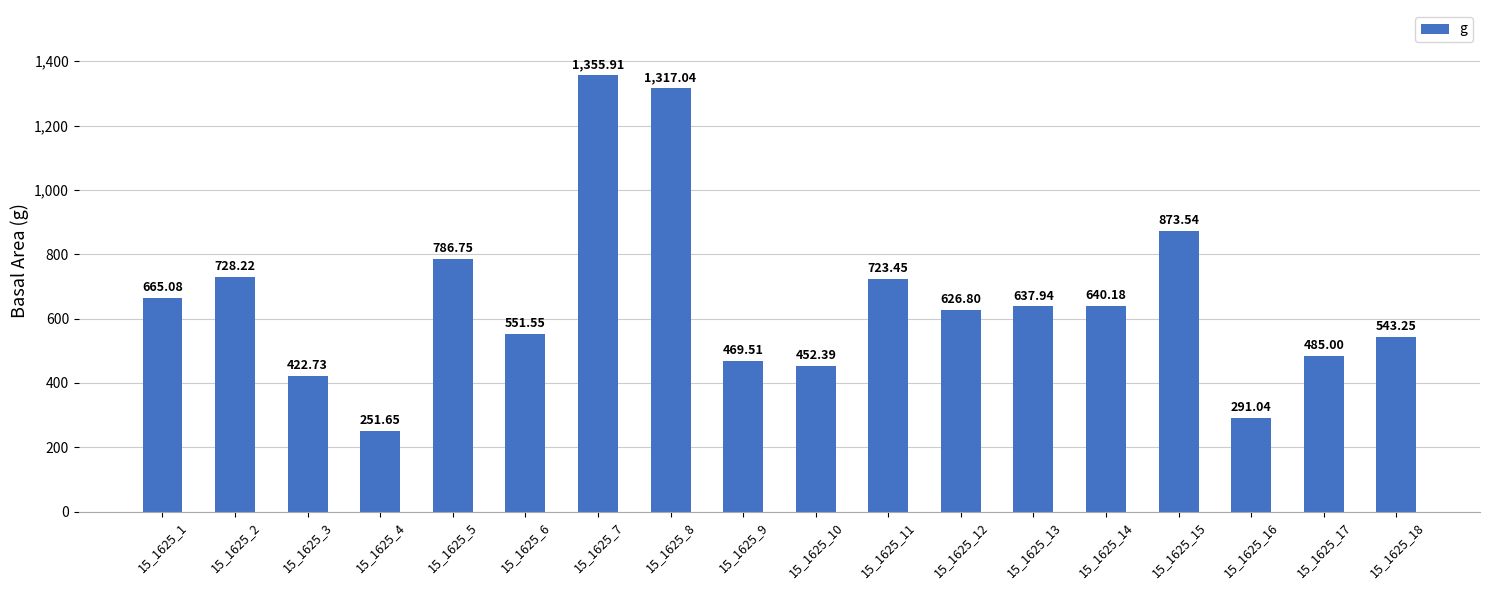

The chart shows a value of 997.2 at 15_1625_1. True or false?

False